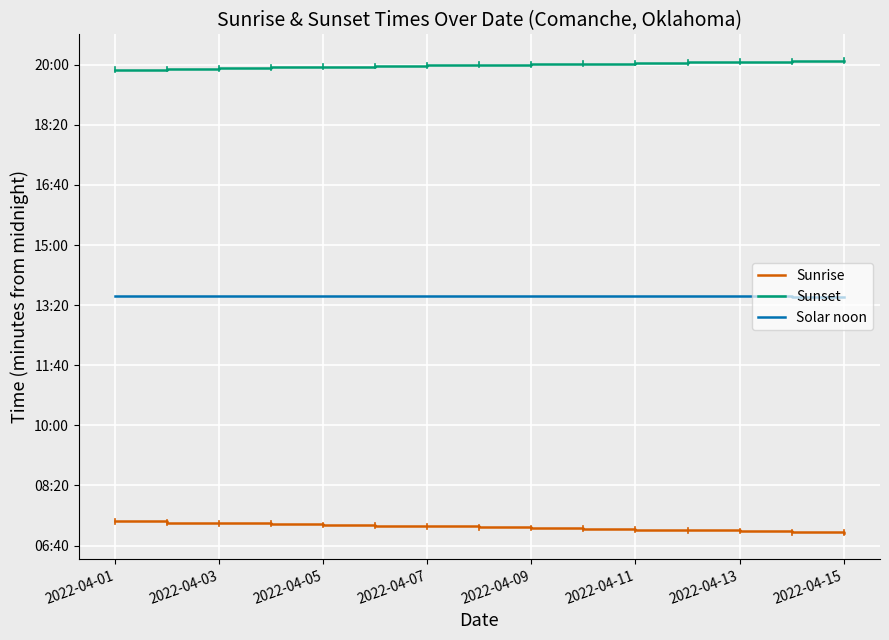

What is the maximum value shown in the chart?

1207